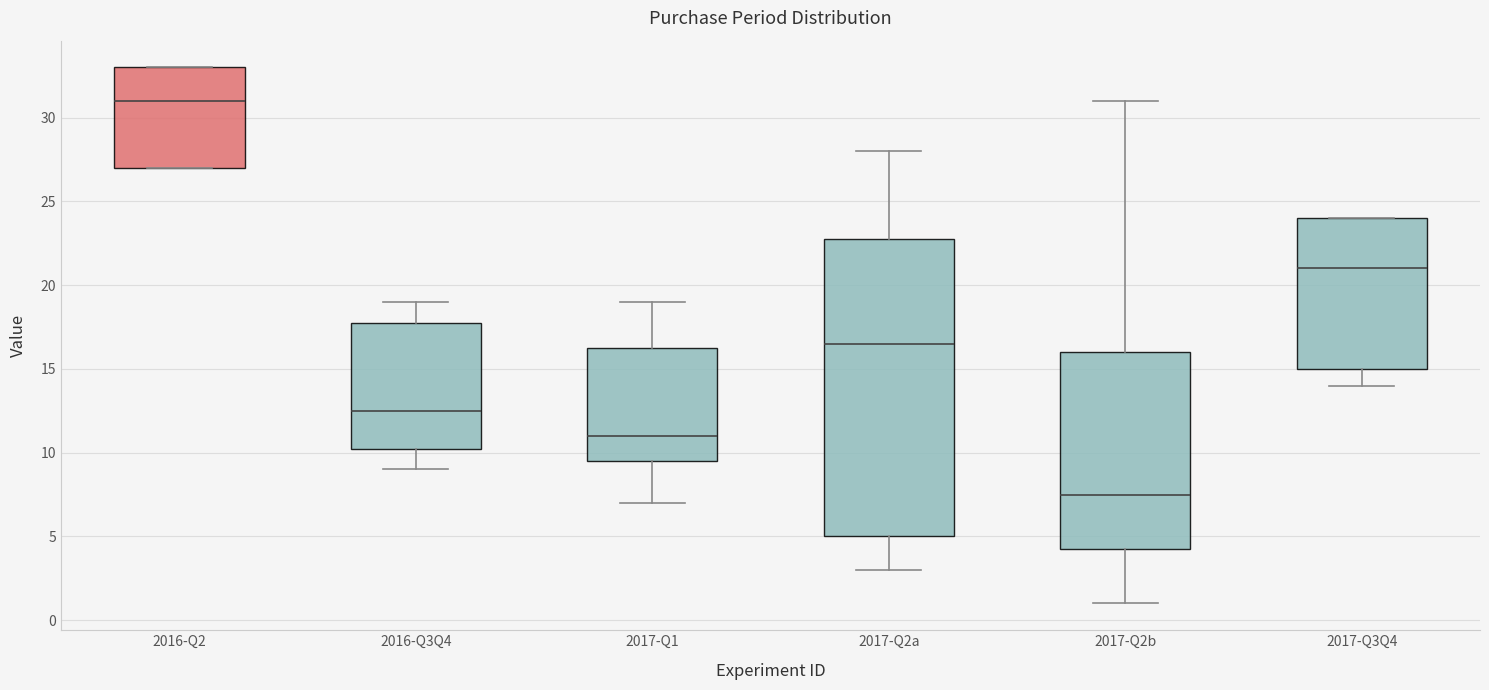

Which box has the lowest median line?

2017-Q2b